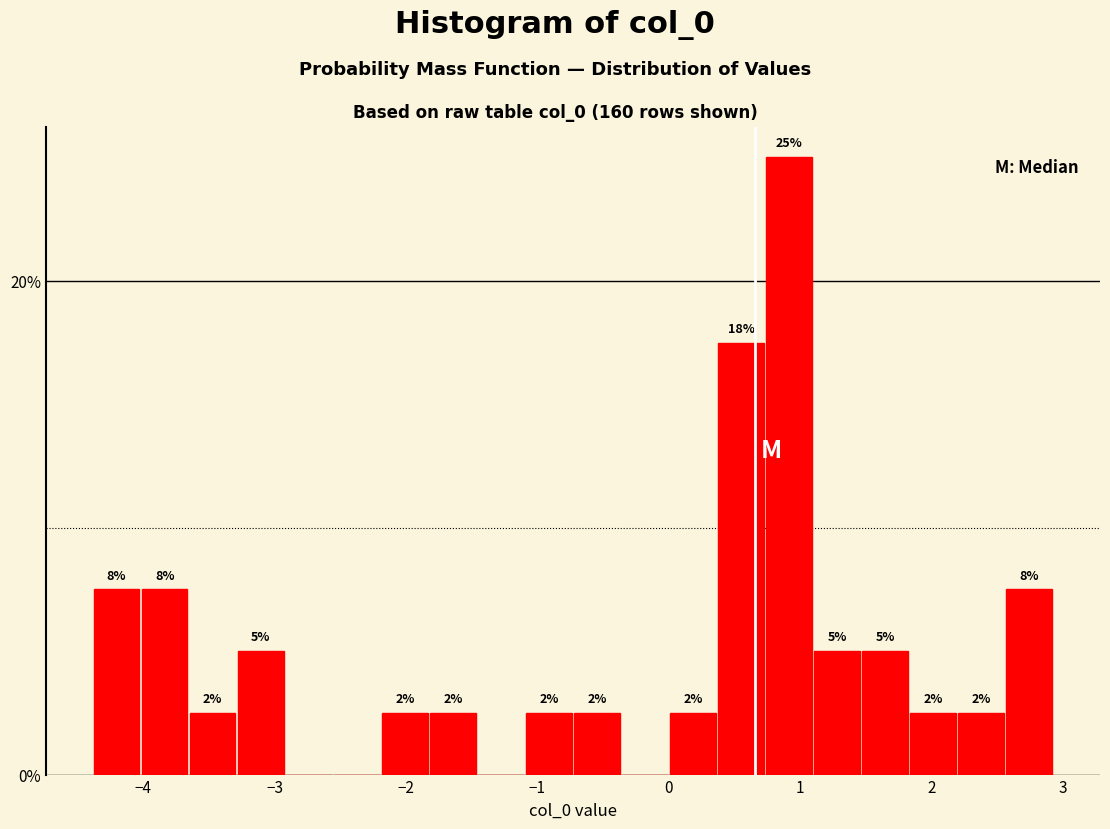

Around what value on the x-axis is the tallest bar? Give the approximate position of its centre, as read against the axis.

0.9